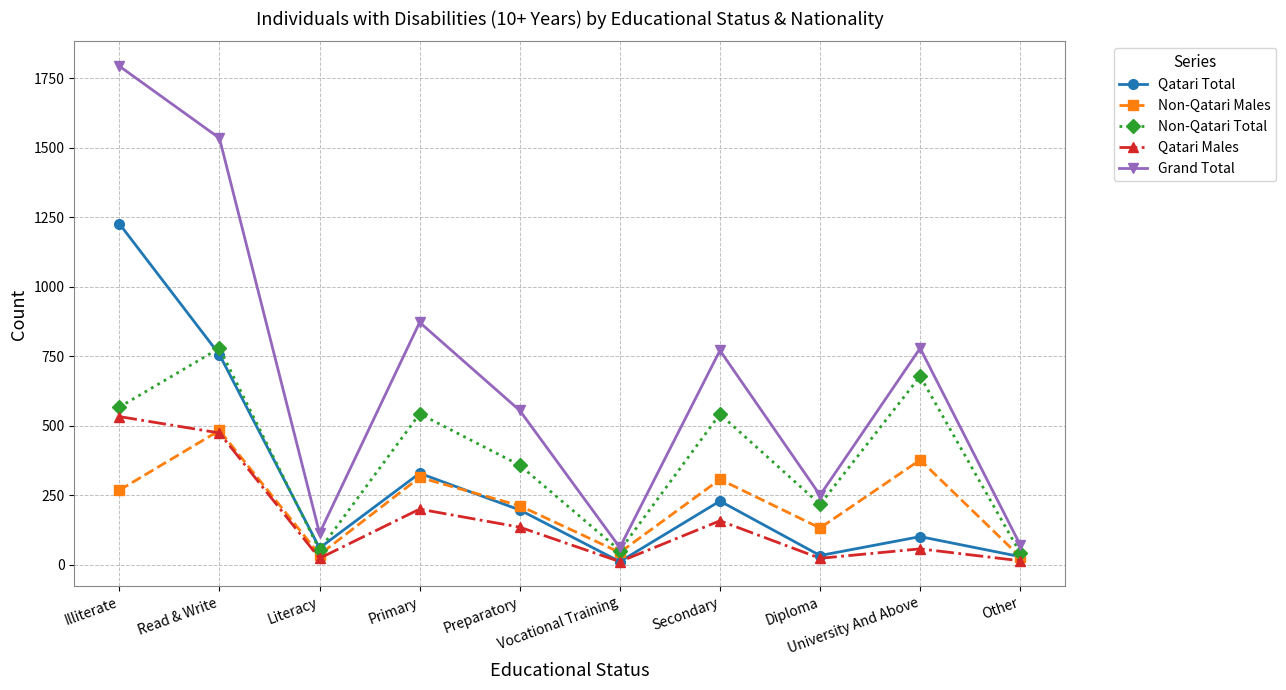

How many data points in Qatari Total are less than 197?

5